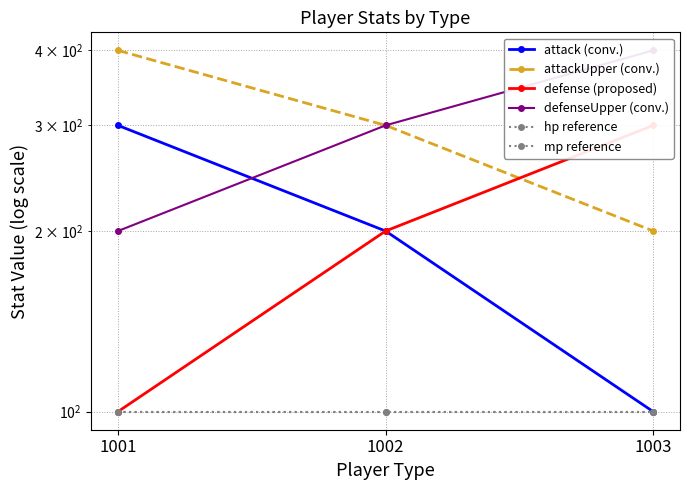

The value of mp reference at 1003 is 100. True or false?

True